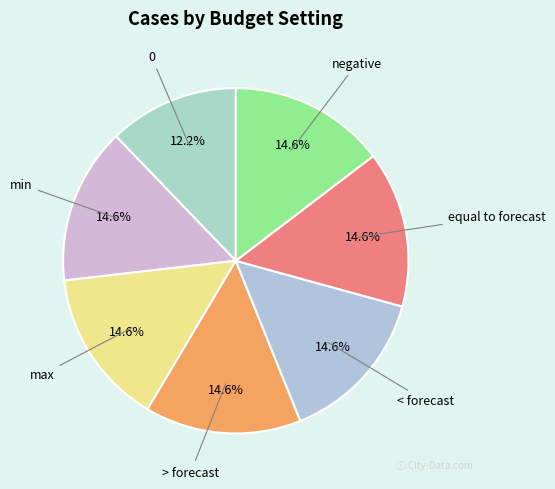

To the nearest percent, what is the combined percentage of equal to forecast and min?

29%